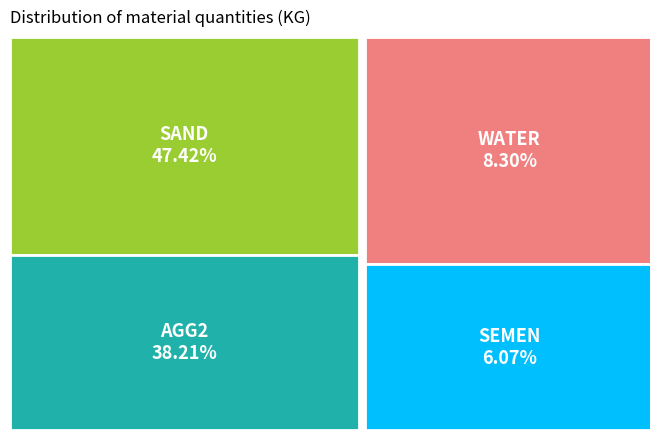

Approximately how many times larger is the value at SEMEN compared to AGG2?

0.2